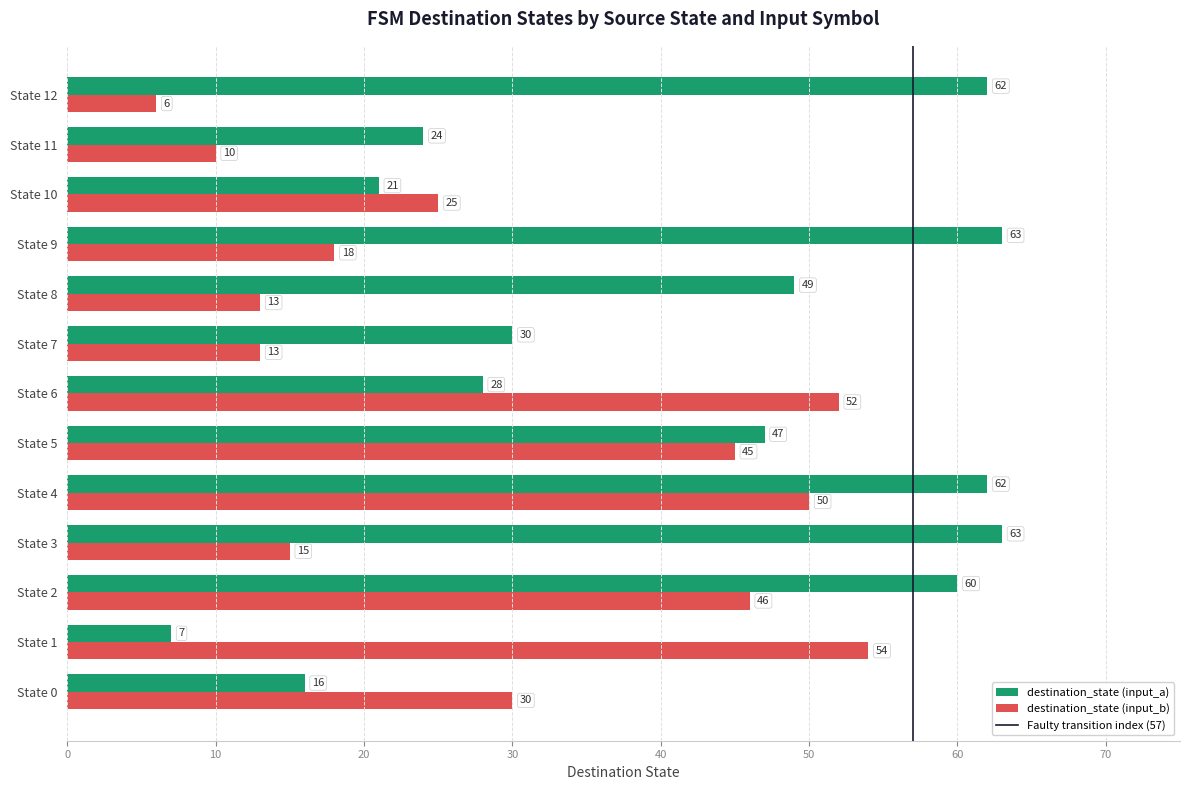

Count the number of categories in the chart.

13